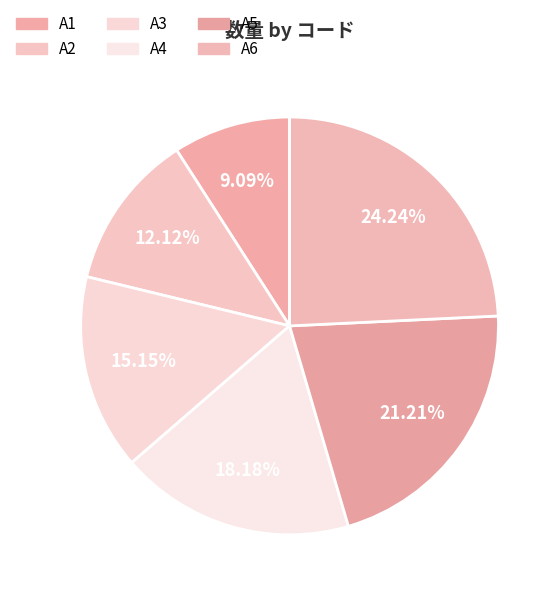

How many segments does this pie chart have?

6